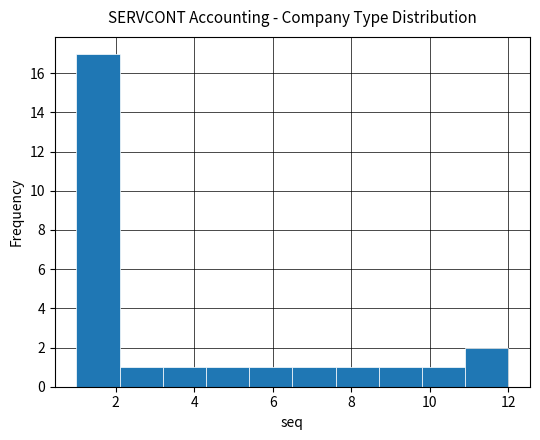

Over which range of the x-axis is the bar tallest?

1.0 to 2.1